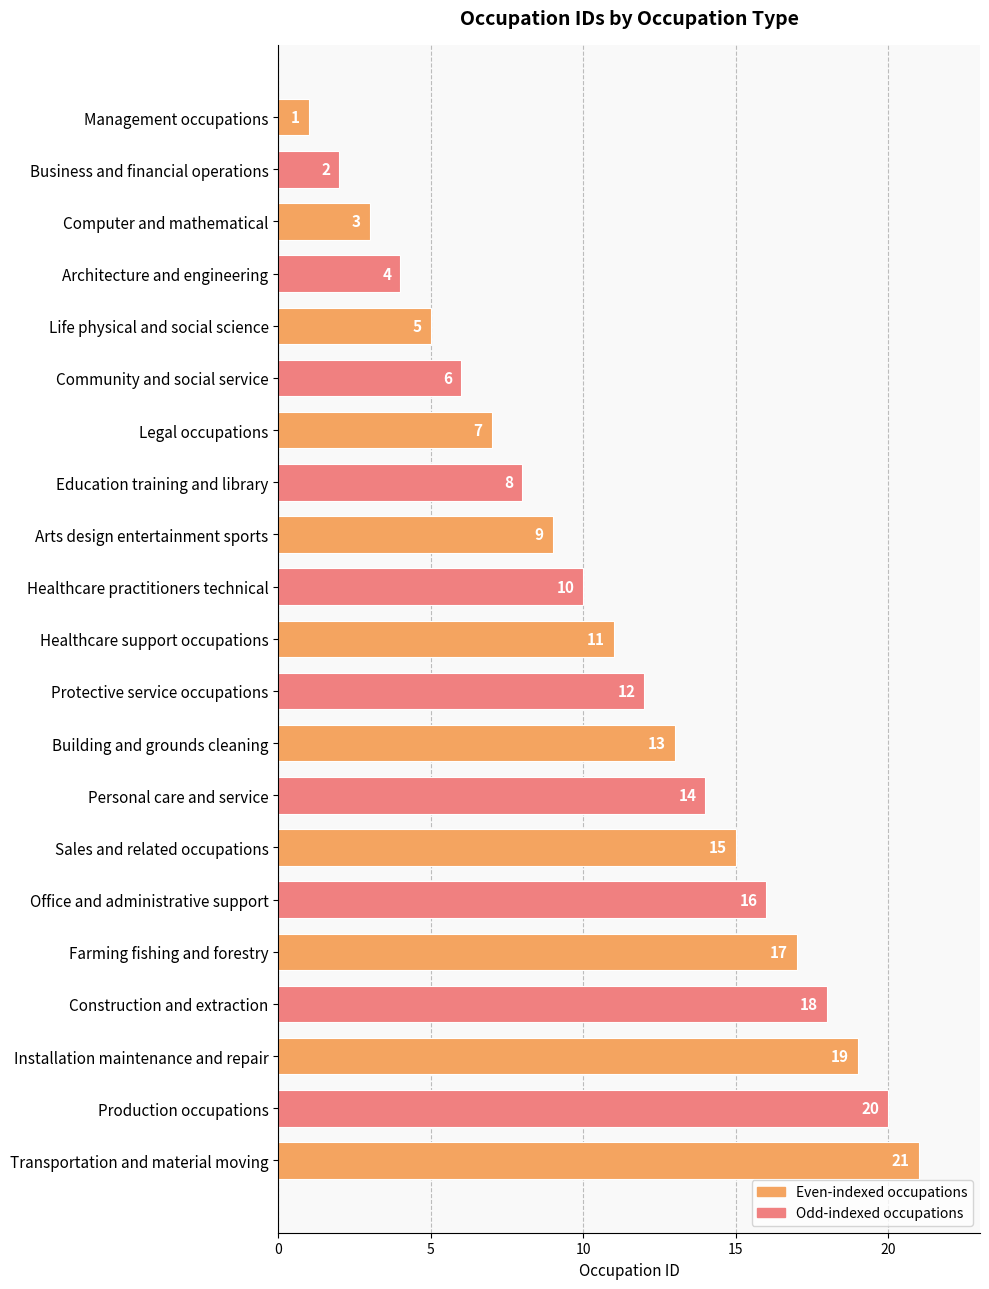

List the labels in order of value, largest first.

Transportation and material moving, Production occupations, Installation maintenance and repair, Construction and extraction, Farming fishing and forestry, Office and administrative support, Sales and related occupations, Personal care and service, Building and grounds cleaning, Protective service occupations, Healthcare support occupations, Healthcare practitioners technical, Arts design entertainment sports, Education training and library, Legal occupations, Community and social service, Life physical and social science, Architecture and engineering, Computer and mathematical, Business and financial operations, Management occupations